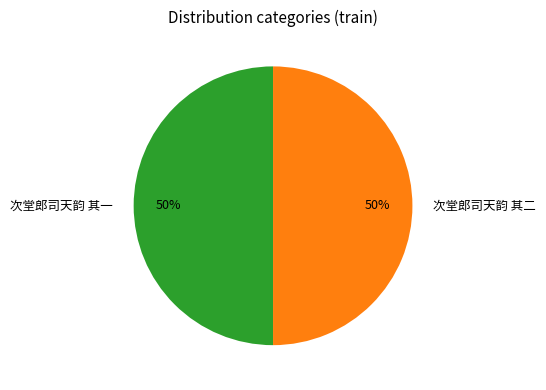

True or false: 次堂郎司天韵 其二 accounts for 50% of the total.

True